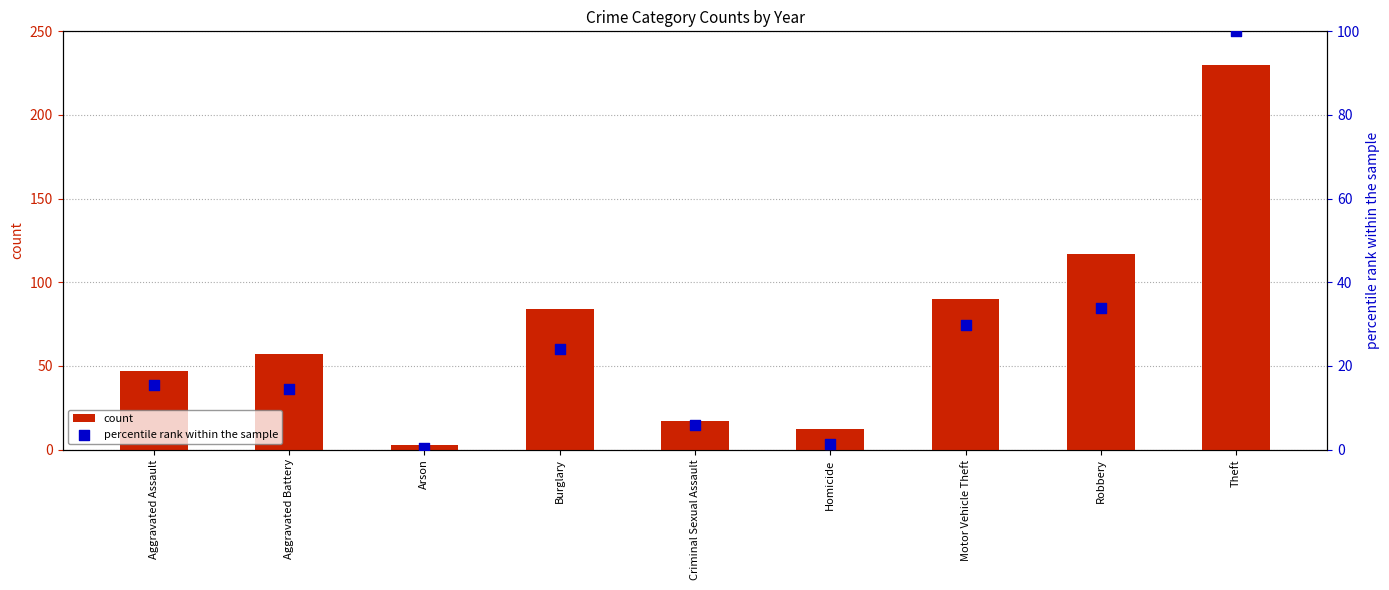

What is the total value across all series at Aggravated Assault?

62.4